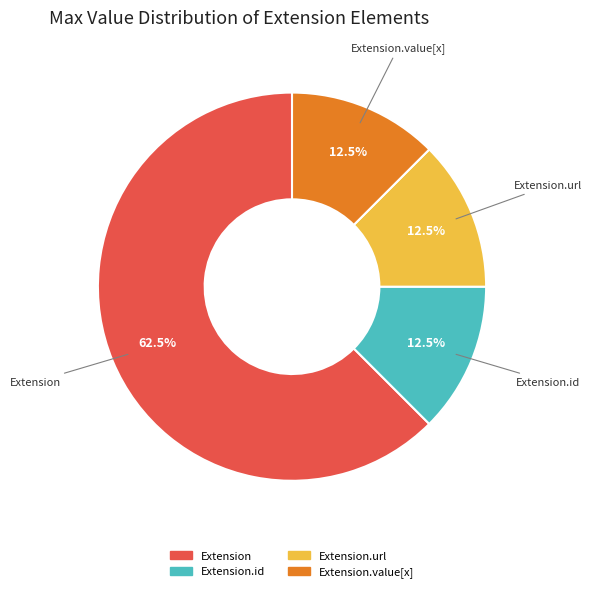

Is there any slice that represents more than half of the pie?

Yes